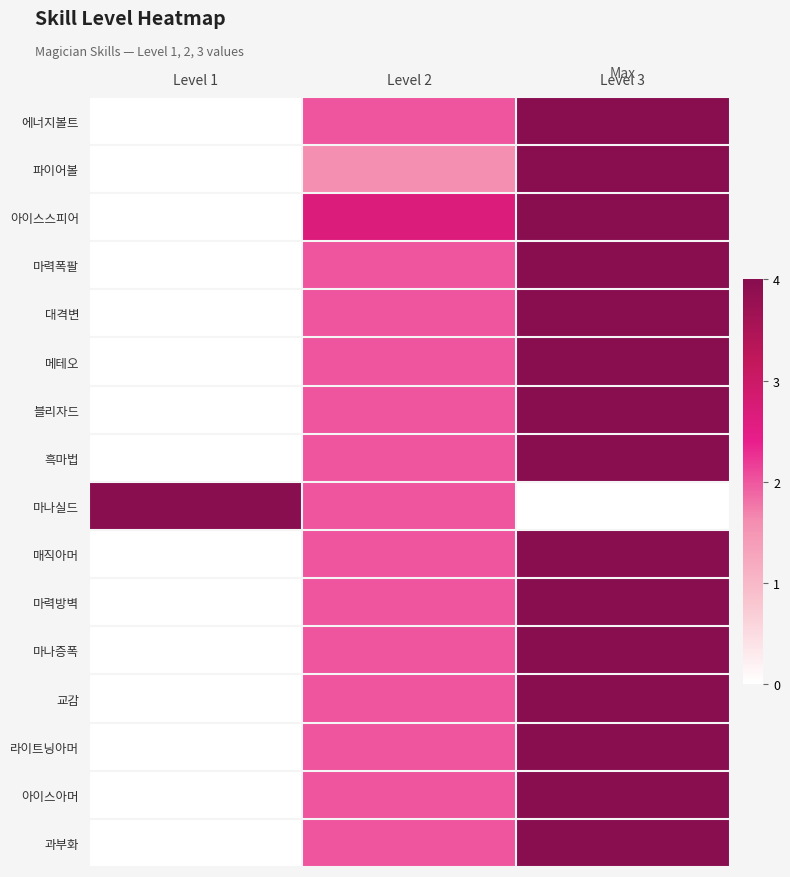

Which label corresponds to the largest value in the chart?

Level 3